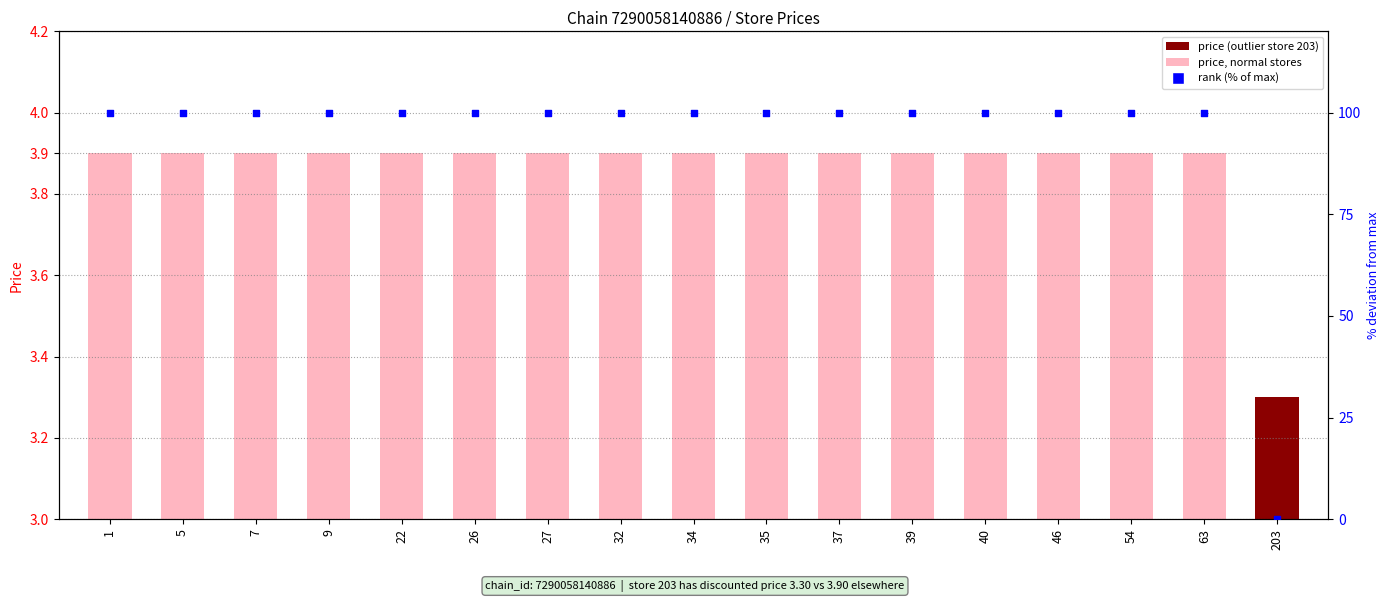

Which series contains the highest Y value?

rank